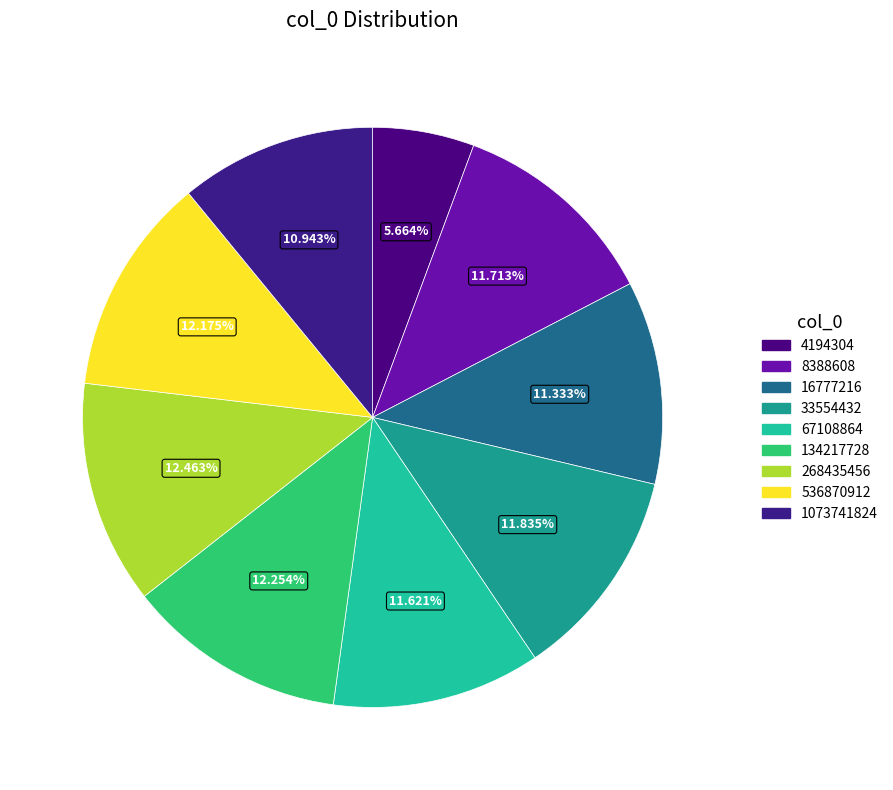

What is the total percentage of 33554432 and 16777216?

23.2%